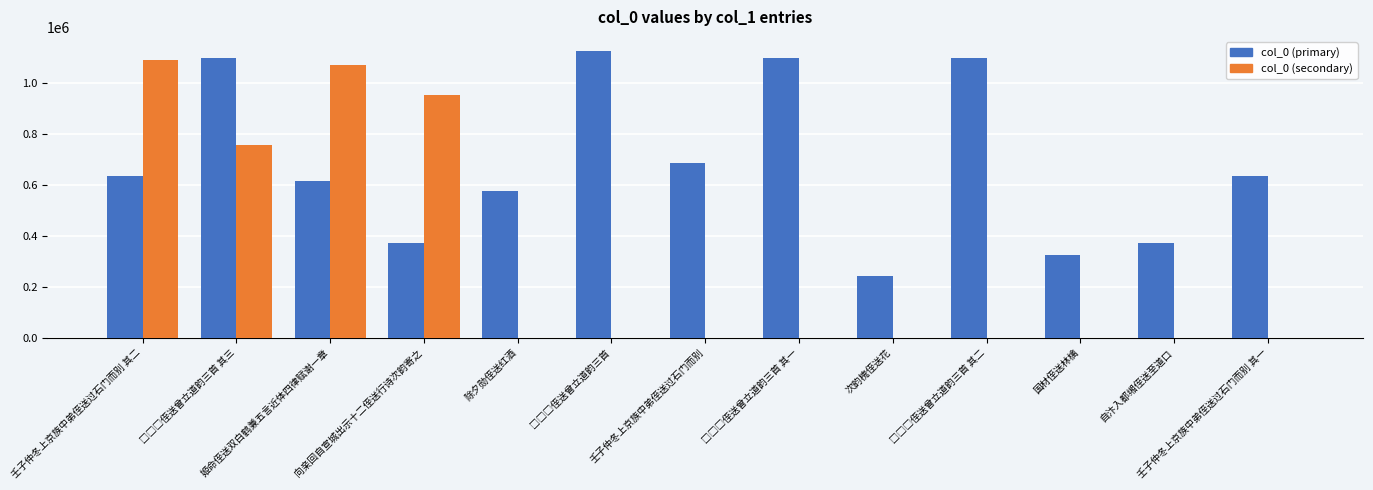

True or false: col_0 (primary) has a value of 332382 at 除夕勋侄送红酒.

False